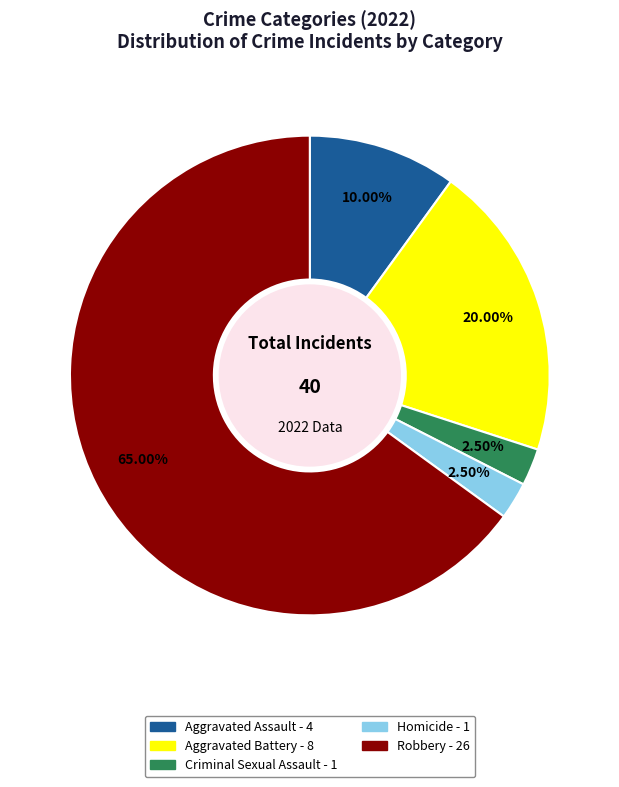

Does any single category account for the majority?

Yes